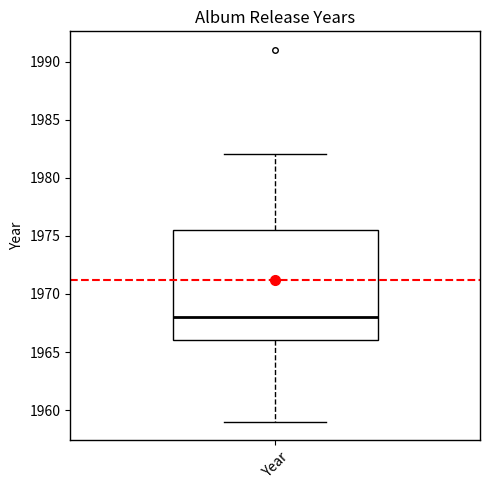

Read this box plot against the y-axis: the position of the median line, the range covered by the box, and the ends of both whiskers. The values are not printed on the chart, so give them approximately, as read against the axis.

median 1968.0, box 1966.0 to 1975.5, whiskers 1959.0 to 1982.0